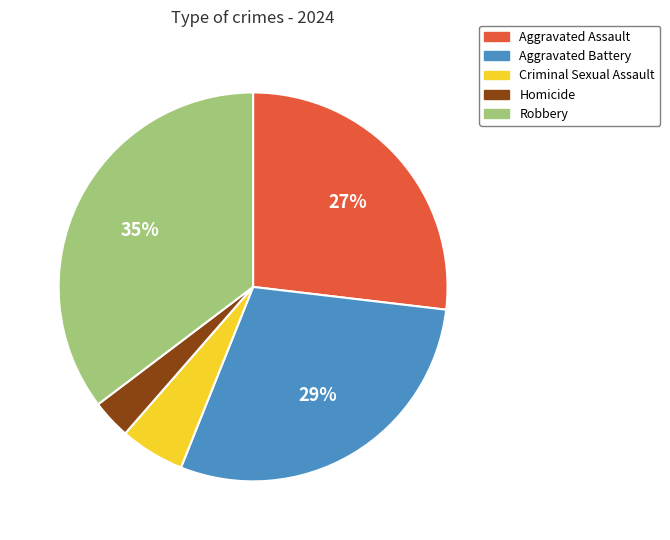

To the nearest percent, what portion does Homicide represent?

3%